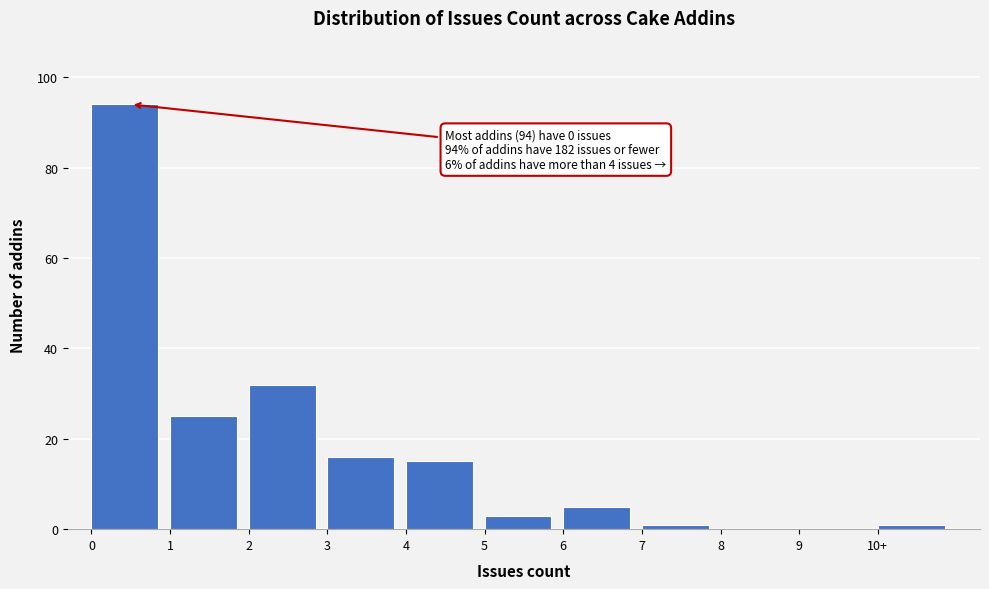

Reading left to right, list all the values displayed in this chart.

0=94	1=25	2=32	3=16	4=15	5=3	6=5	7=1	8=0	9=0	10+=1